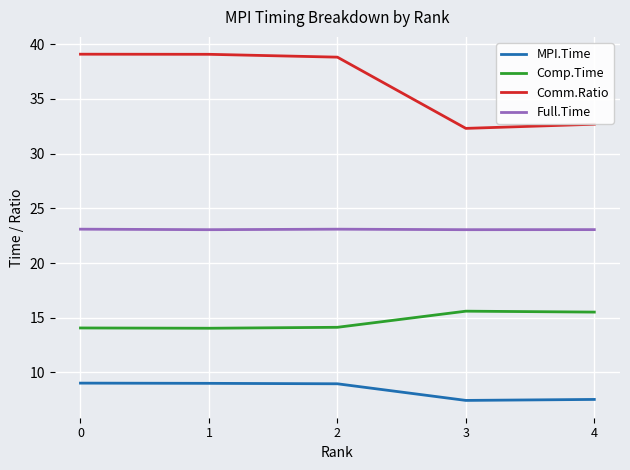

True or false: Comm.Ratio has more than 2 points higher than both neighbors.

False